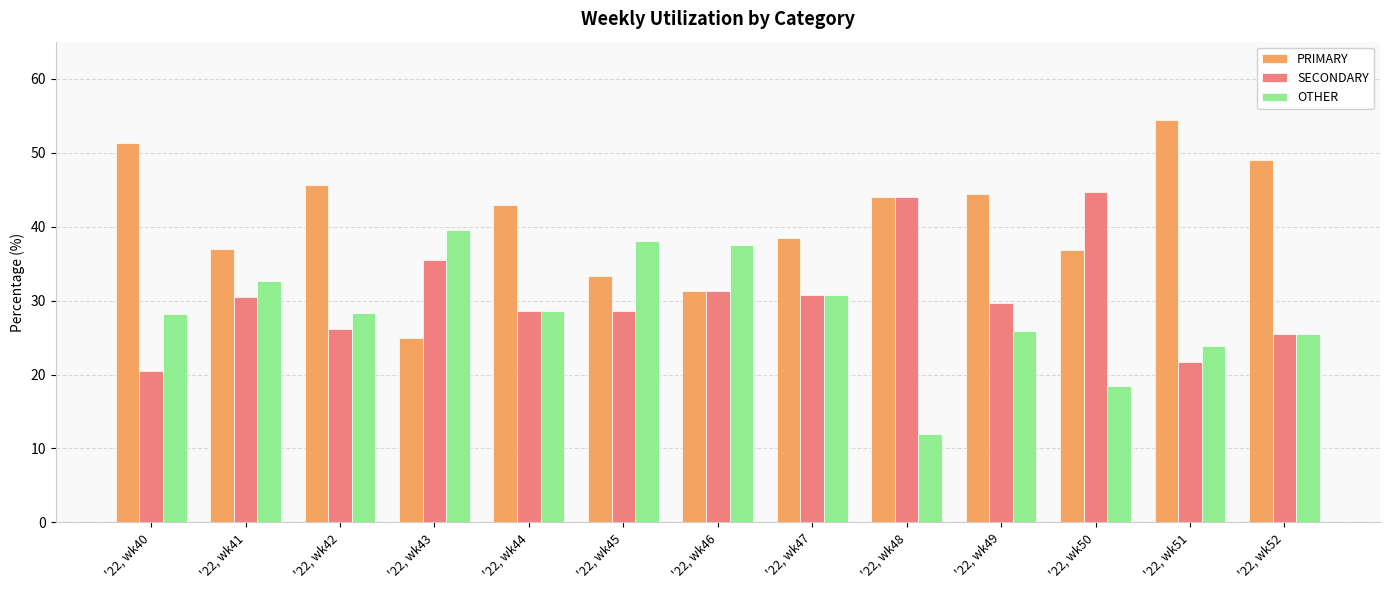

What is the spread (max minus min) of values at '22, wk43?

14.6